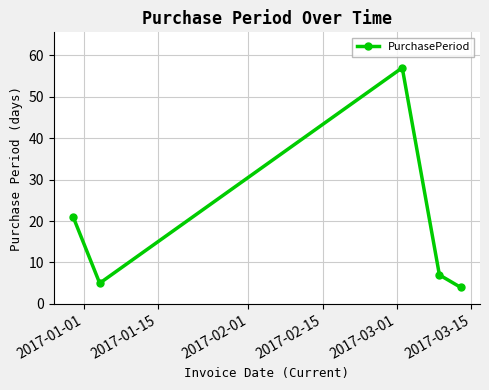

What is the minimum value shown in the chart?

4